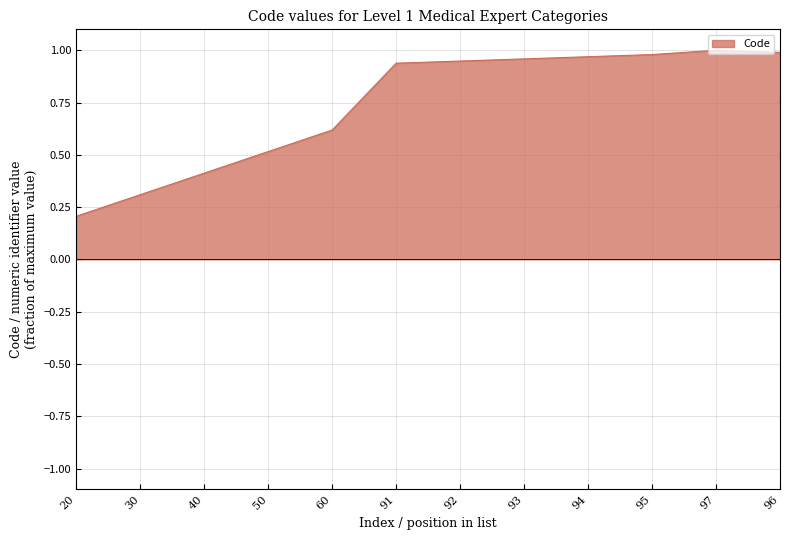

At which label is the value closest to 0?

20